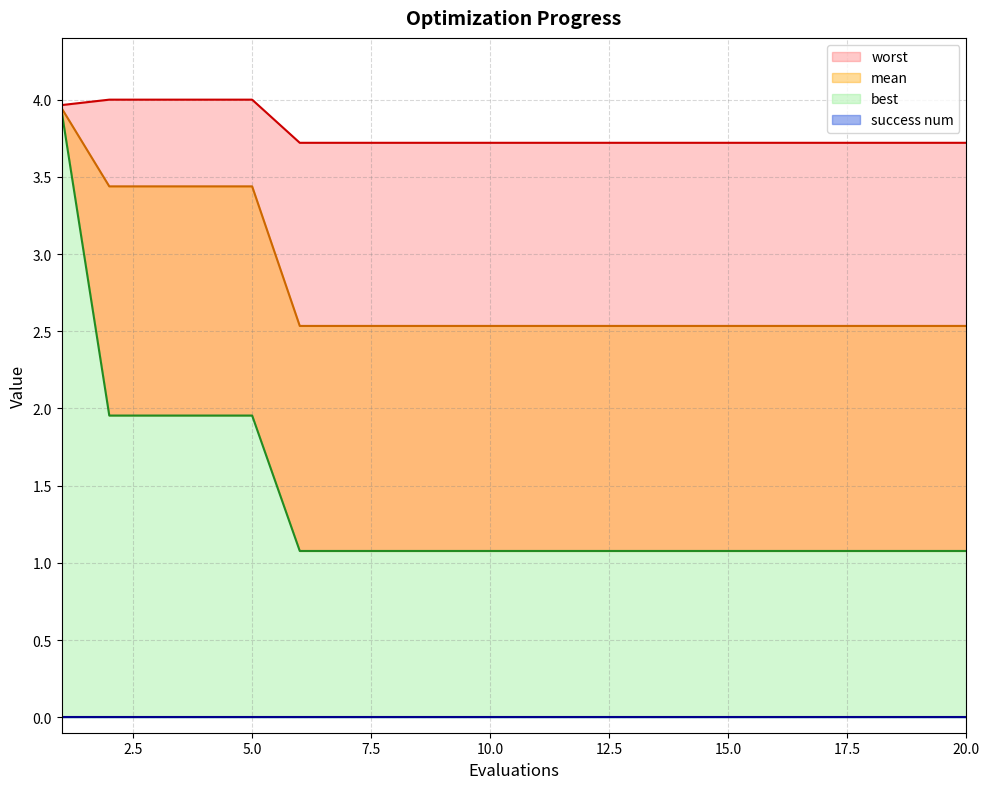

Which series changed the most between 9 and 16?

mean